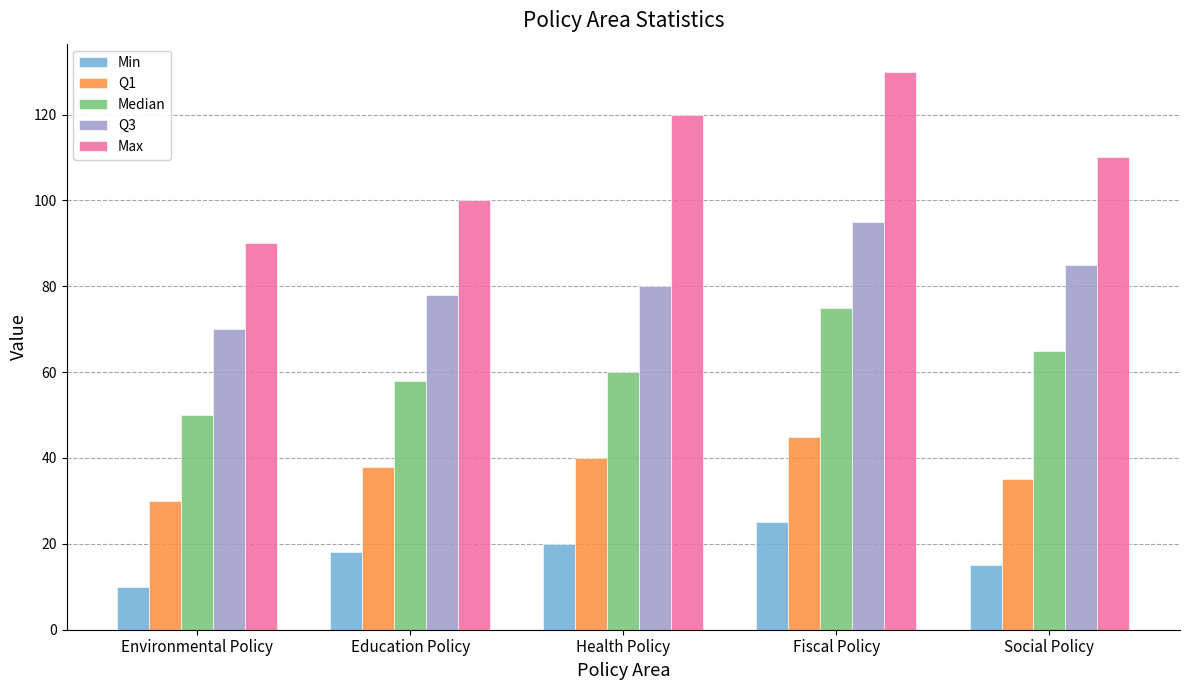

What are all the series names shown in the legend?

Min, Q1, Median, Q3, Max